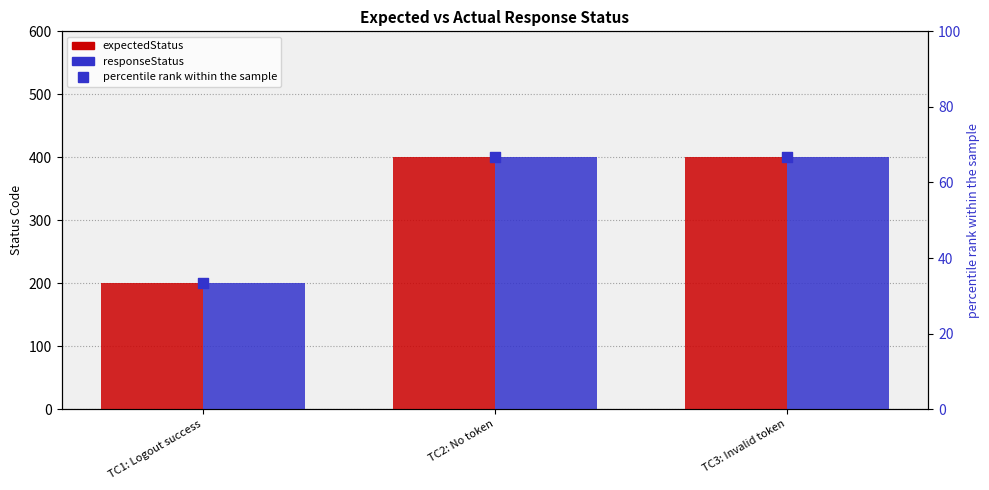

At which category is the sum across all series the highest?

TC2: No token